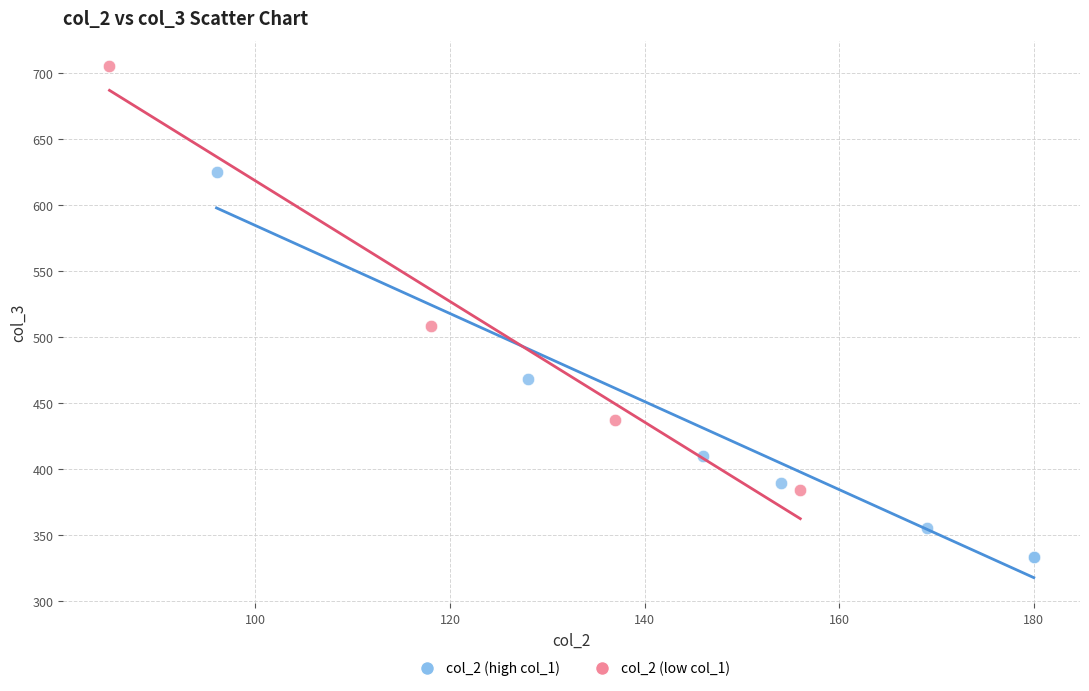

Which series contains the highest Y value?

col_2 (low col_1)